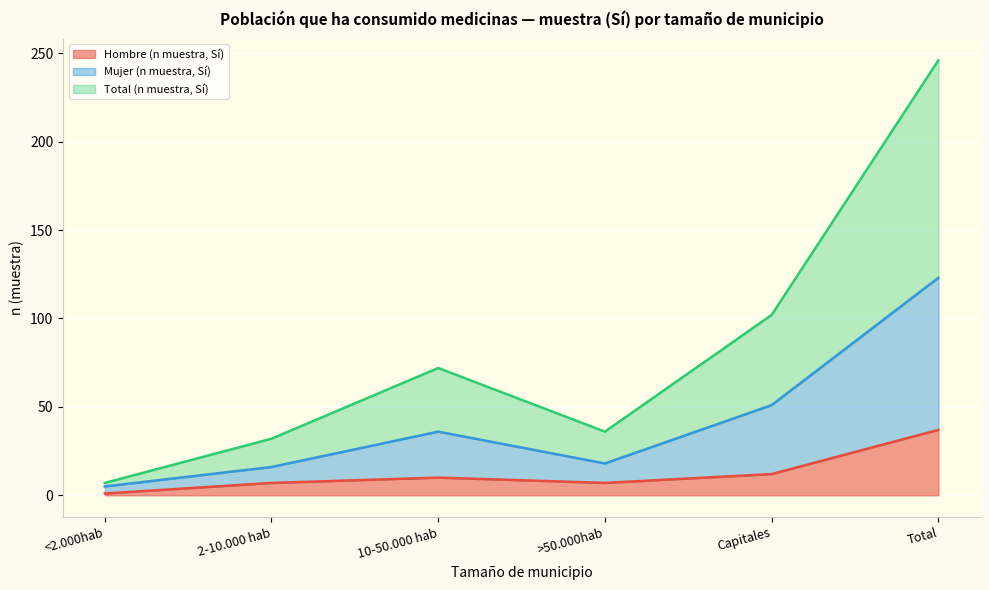

What is the sum of the Total (n muestra, Sí) values at Total and 2-10.000 hab?

278